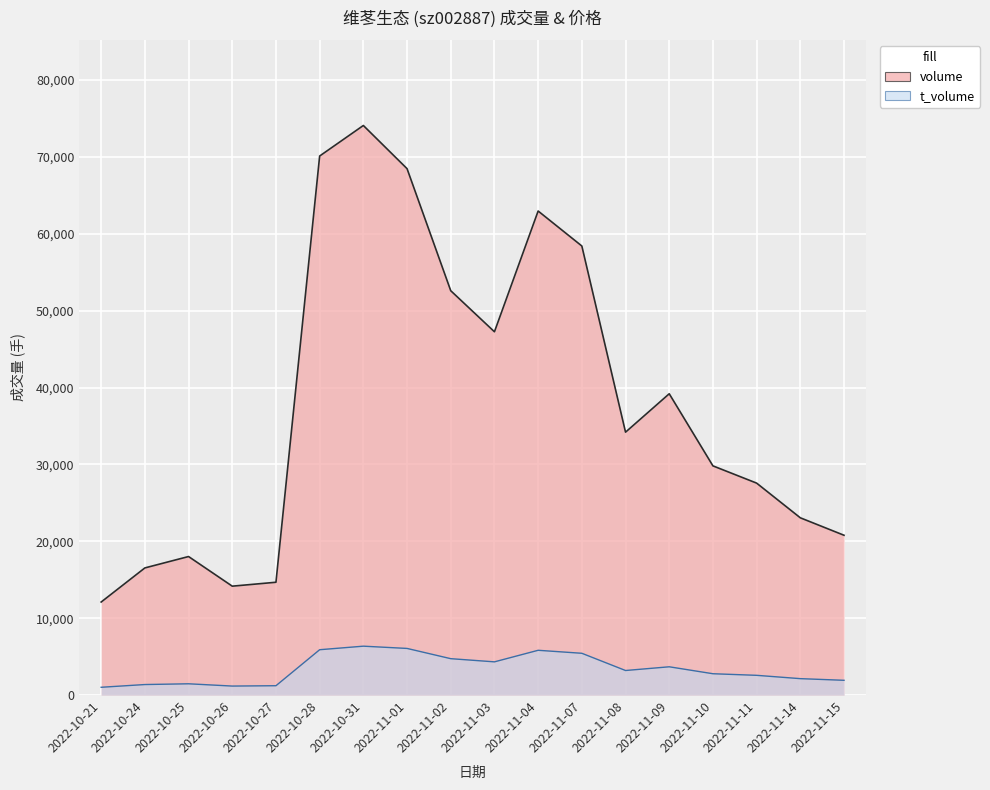

Is it true that volume equals 27569 at 2022-11-11?

True